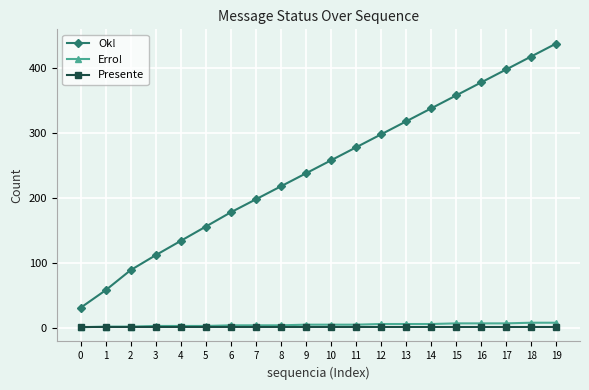

Which series has the widest spread of values?

Ok!